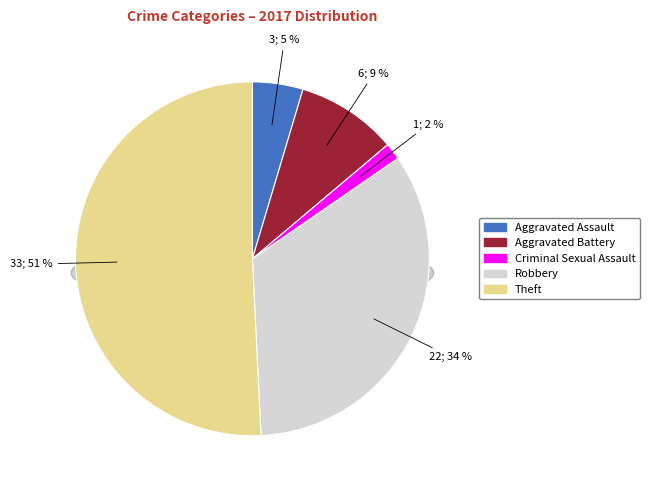

Does any single category account for the majority?

Yes